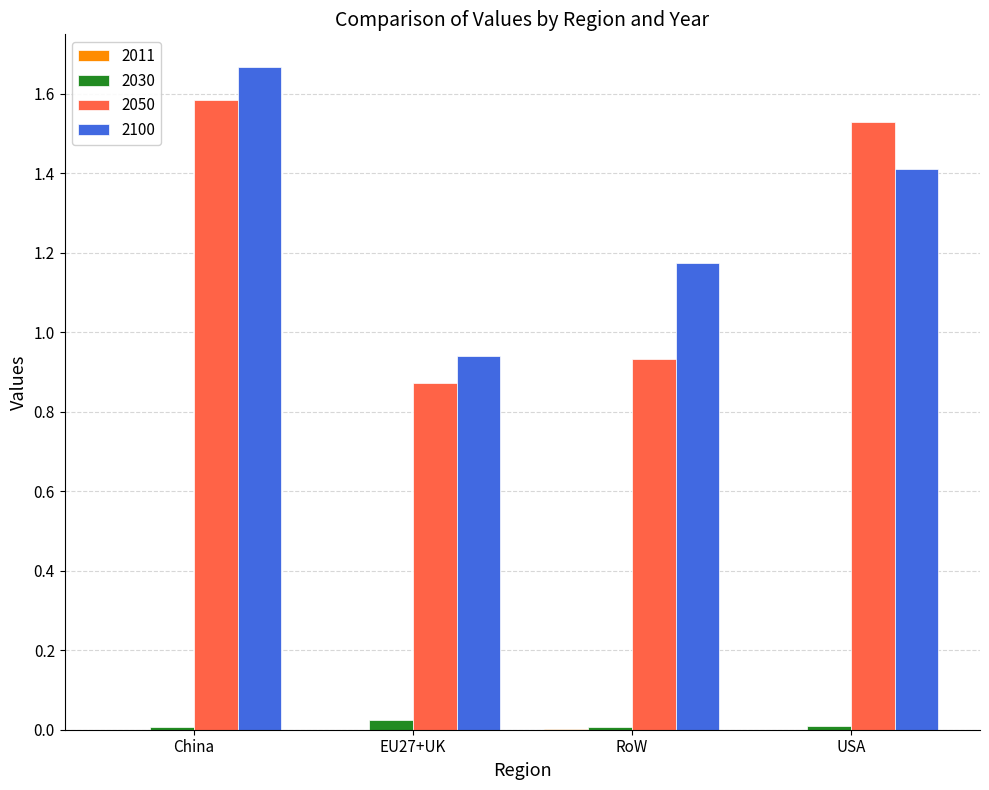

Is it true that 2100 equals 1.4 at USA?

True